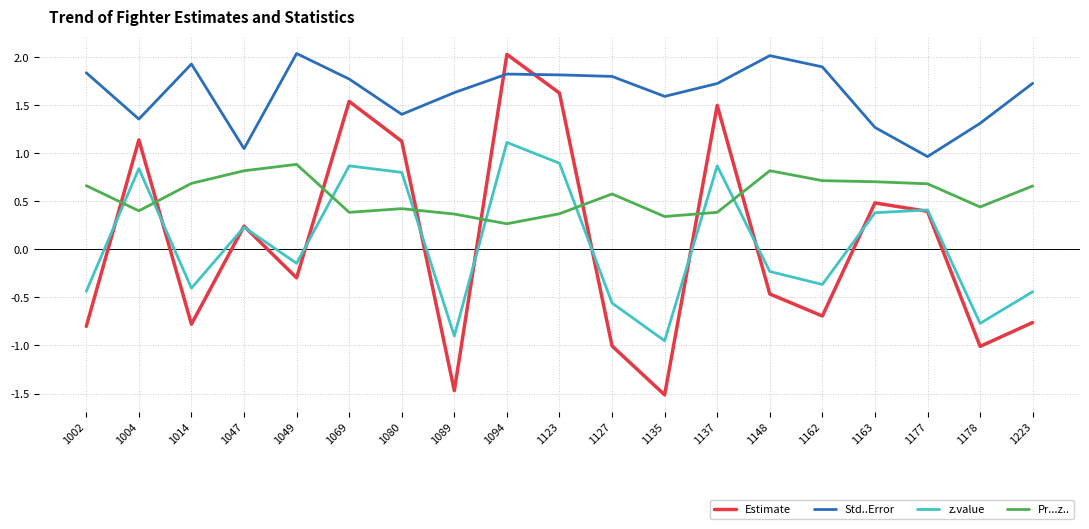

Is this an area chart (filled region under the line)?

No